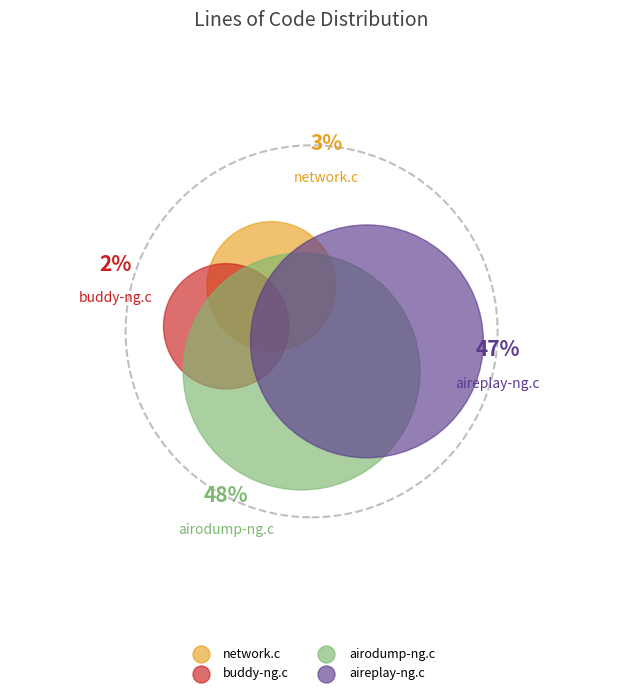

Is there any slice that represents more than half of the pie?

No